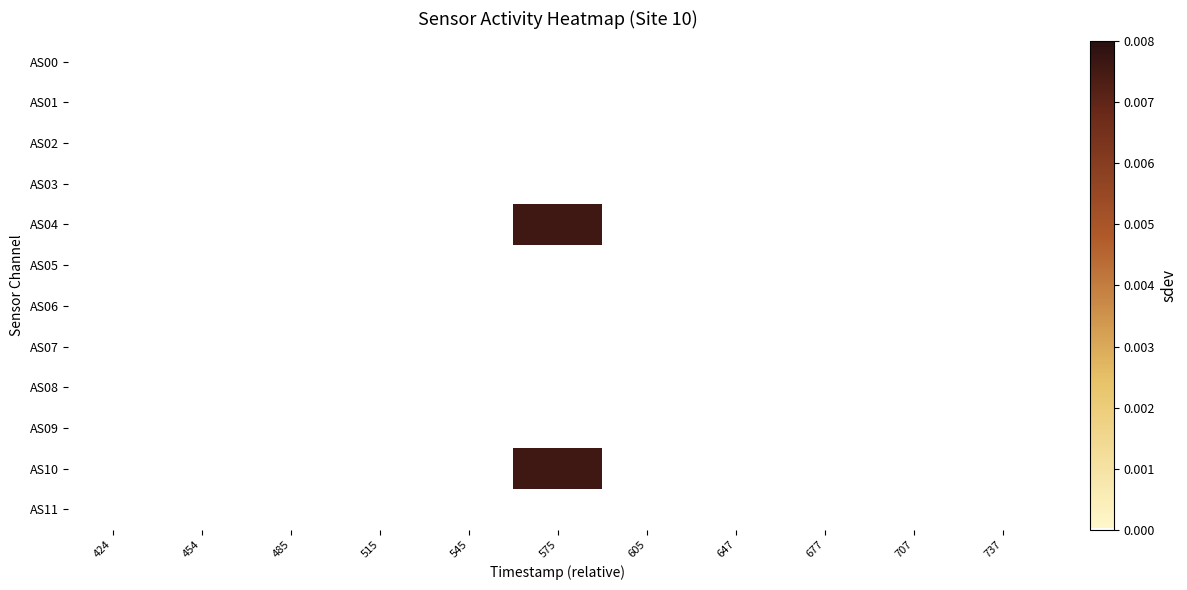

Which label corresponds to the largest value in the chart?

575